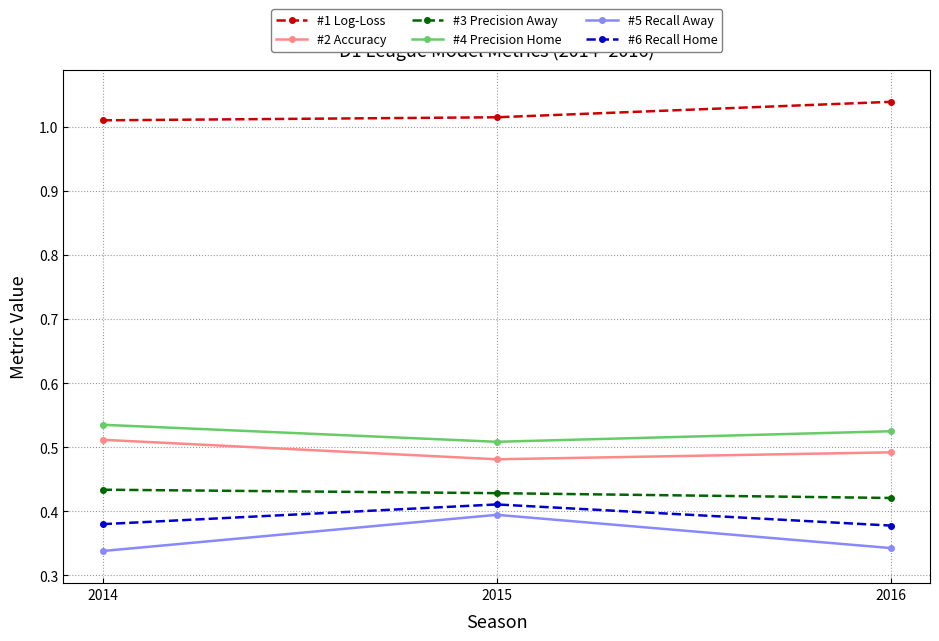

True or false: #2 Accuracy has a value of 0.8 at 2016.

False